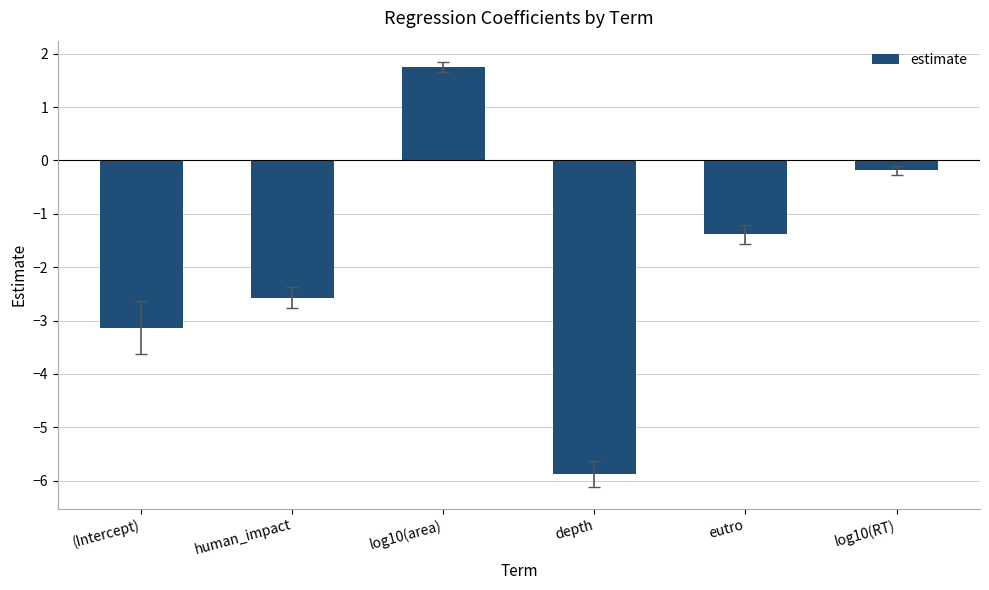

Reading right to left, list all the values displayed in this chart.

log10(RT)=-0.2	eutro=-1.4	depth=-5.9	log10(area)=1.8	human_impact=-2.6	(Intercept)=-3.1